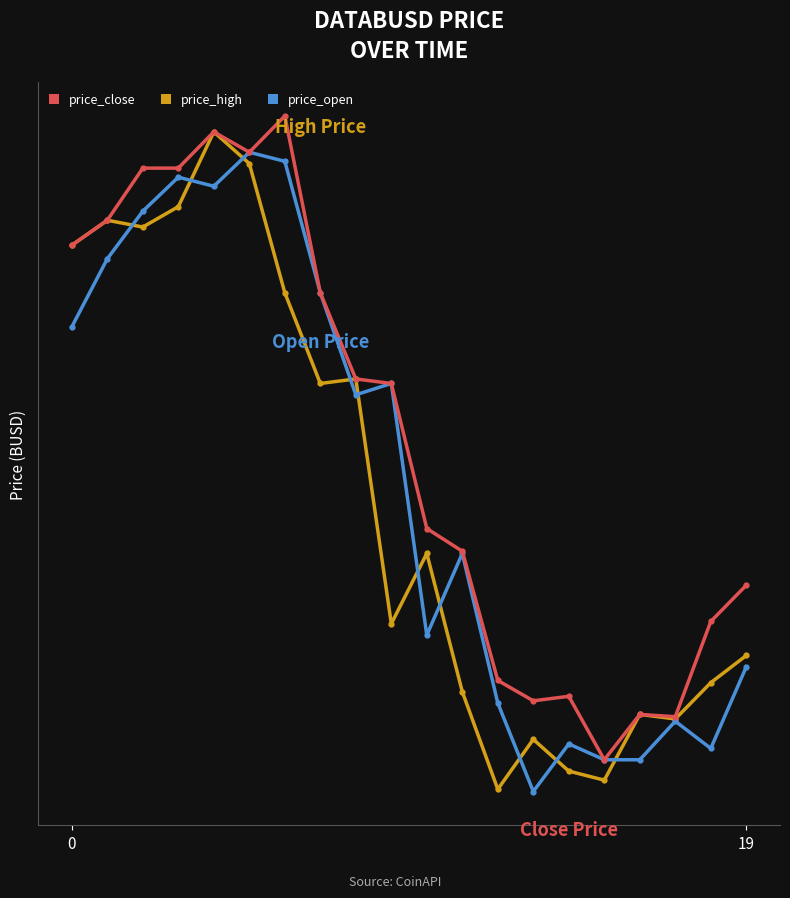

Reading left to right, extract all data points from this chart.

price_close: 0.1	0.1	0.1	0.1	0.1	0.1	0.1	0.1	0.1	0.1	0.1	0.1	0.1	0.1	0.1	0.1	0.1	0.1	0.1	0.1
price_open: 0.1	0.1	0.1	0.1	0.1	0.1	0.1	0.1	0.1	0.1	0.1	0.1	0.1	0.1	0.1	0.1	0.1	0.1	0.1	0.1
price_high: 0.1	0.1	0.1	0.1	0.1	0.1	0.1	0.1	0.1	0.1	0.1	0.1	0.1	0.1	0.1	0.1	0.1	0.1	0.1	0.1